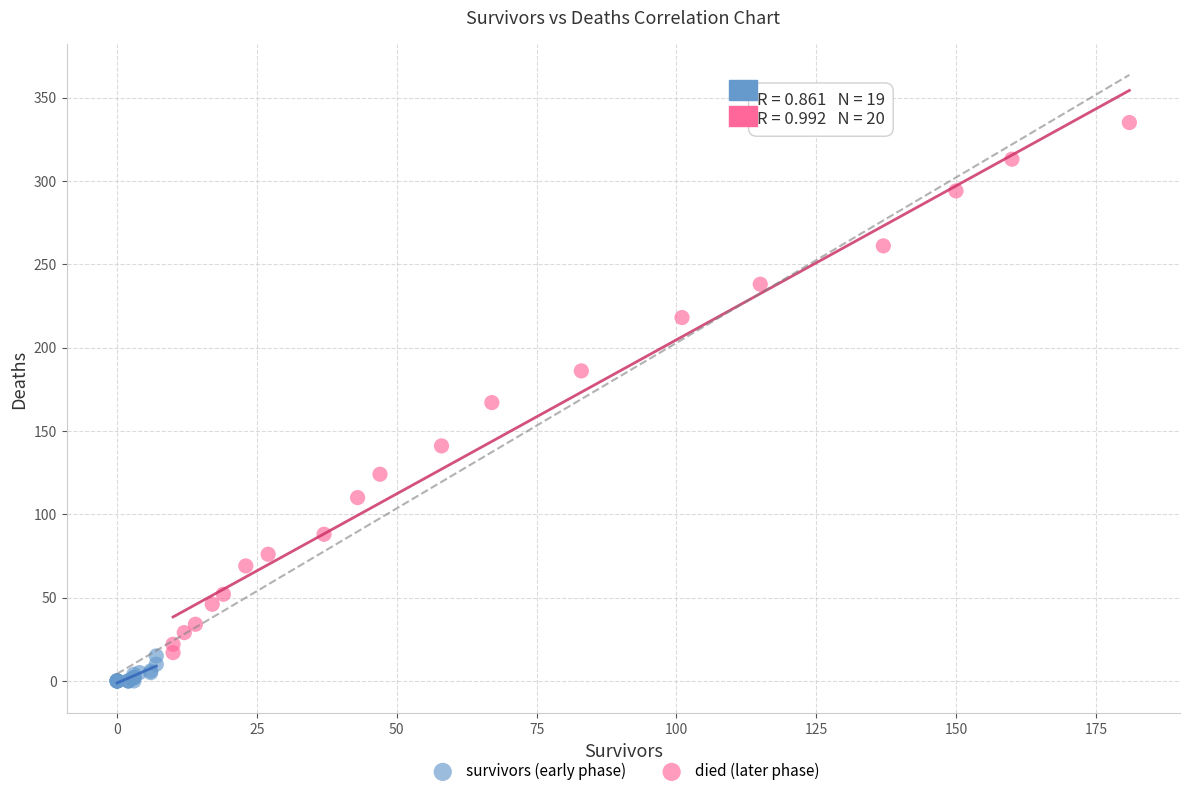

Which series has the widest spread of Y values?

died (later phase)